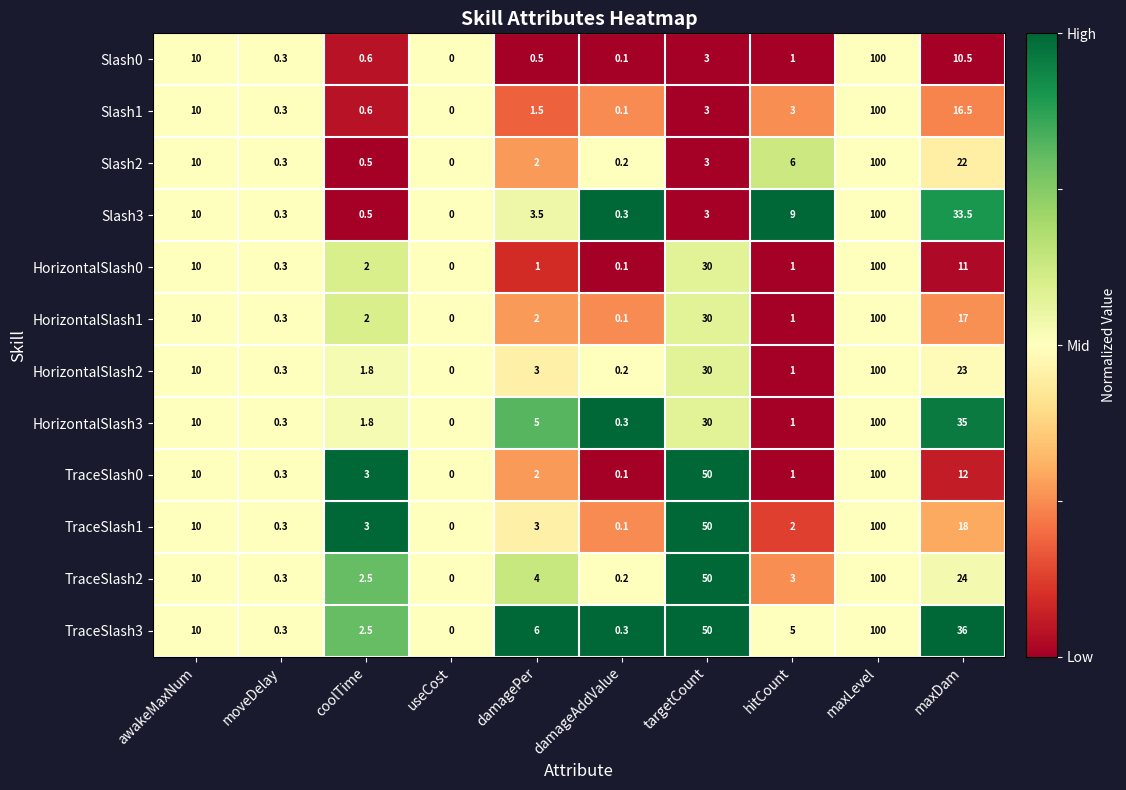

Count the number of data series in this chart.

12